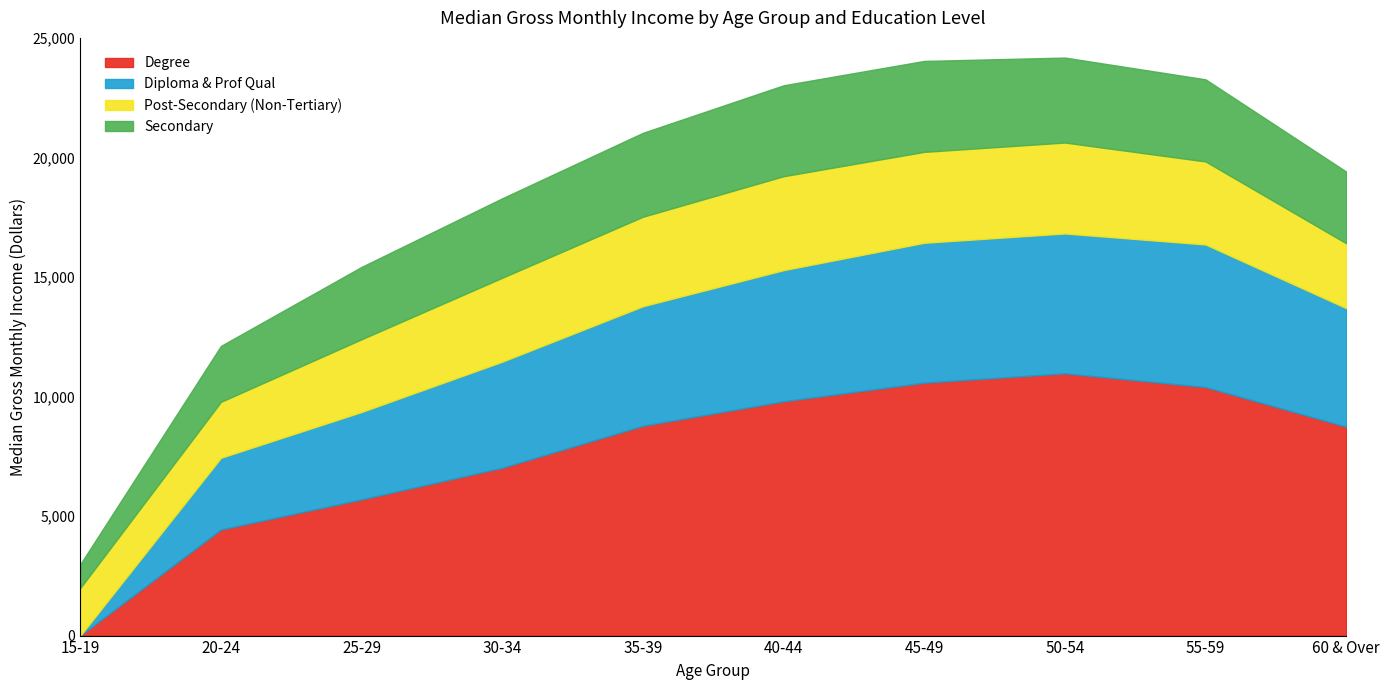

True or false: Secondary has more than 1 points higher than both neighbors.

False